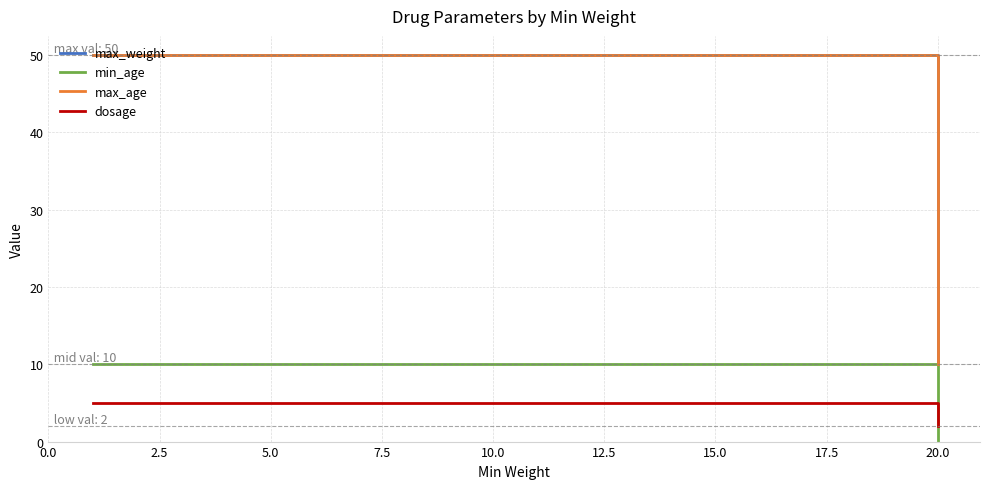

How many dosage values are between 2 and 5?

3